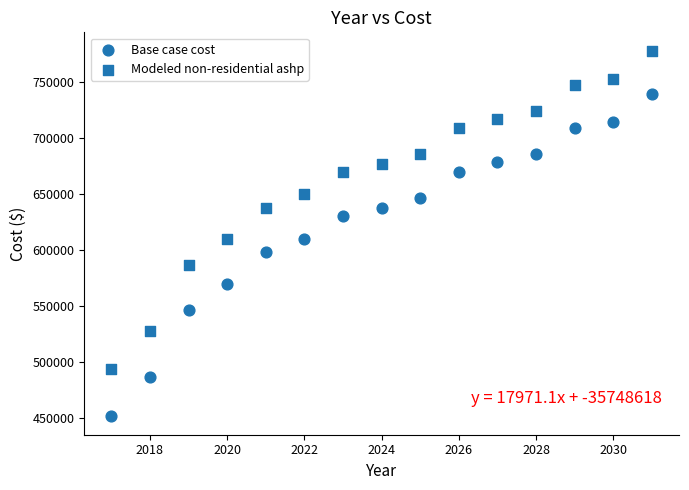

How many data points are displayed?

30